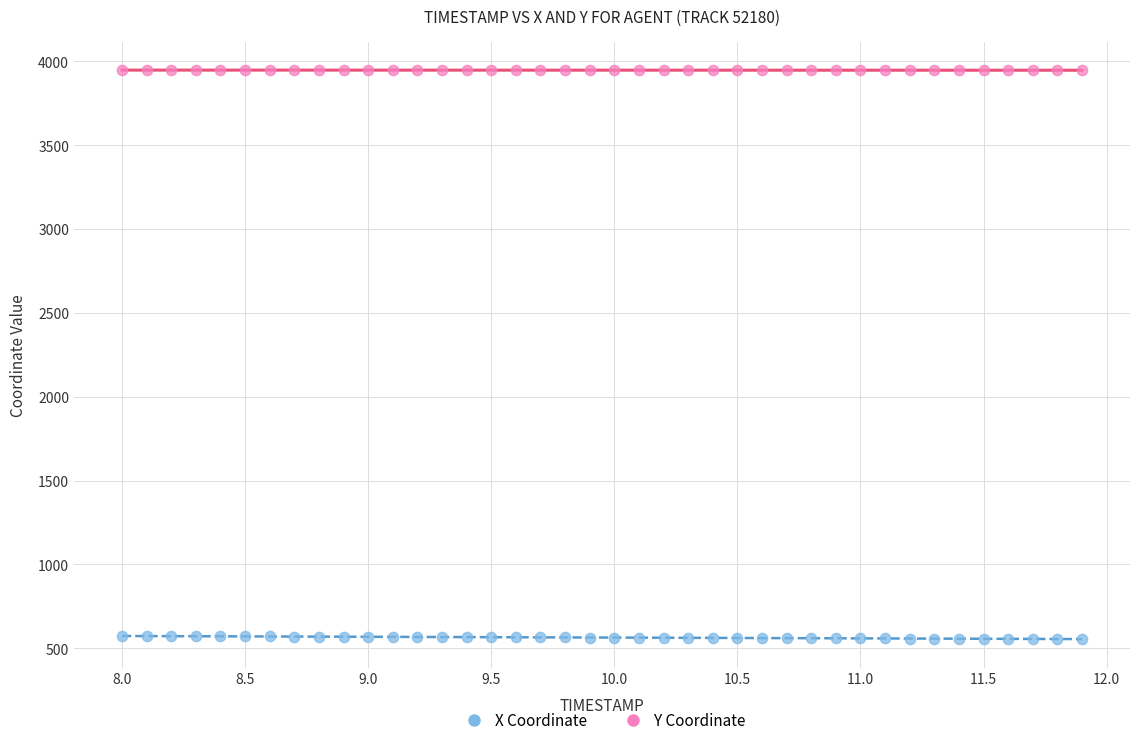

Across all data points, what is the range of Y values (max minus min)?

3393.7